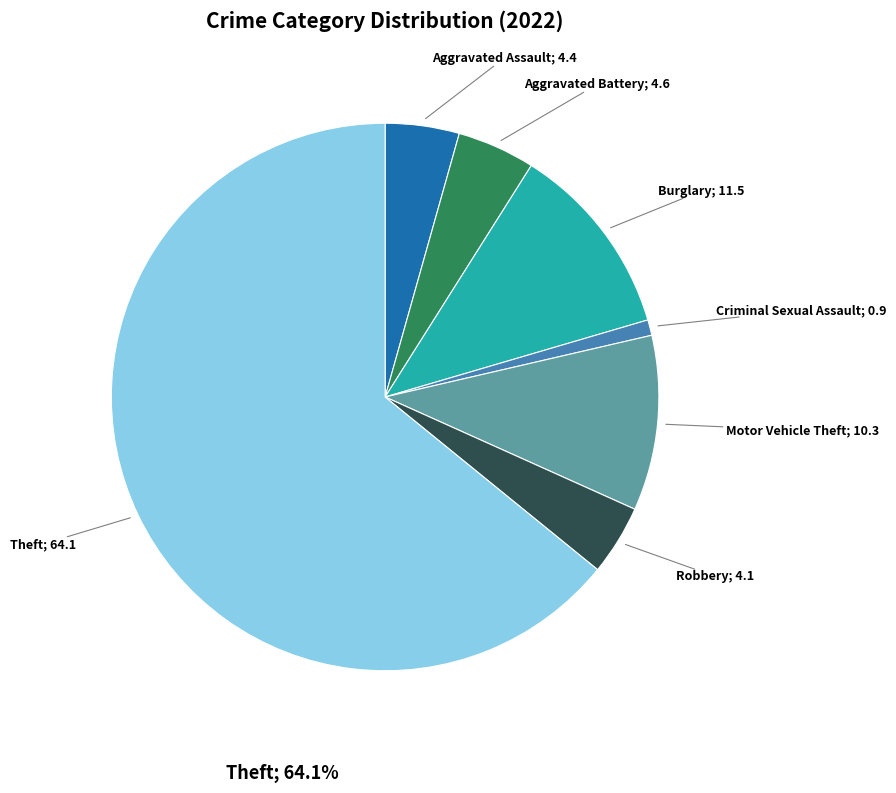

Count the number of slices in the pie.

7